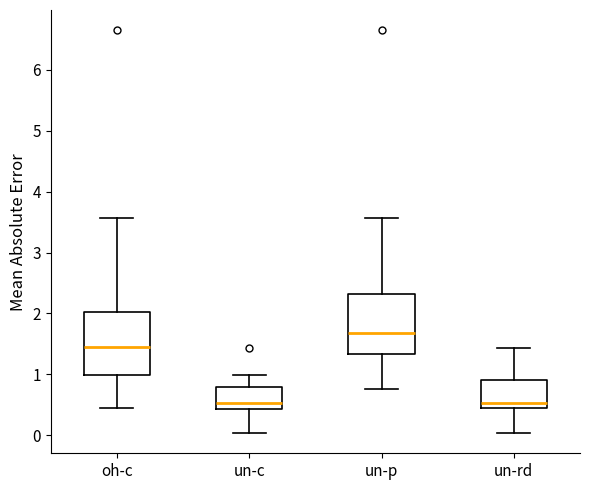

Reading left to right, read every box against the y-axis: the position of its median line, the range the box covers, and the ends of its whiskers. The values are not printed on the chart, so give them approximately, as read against the axis.

oh-c: median 1.5, box 1.0 to 2.0, whiskers 0.4 to 3.6
un-c: median 0.5, box 0.4 to 0.8, whiskers 0.0 to 1.0
un-p: median 1.7, box 1.3 to 2.3, whiskers 0.8 to 3.6
un-rd: median 0.5, box 0.4 to 0.9, whiskers 0.0 to 1.4